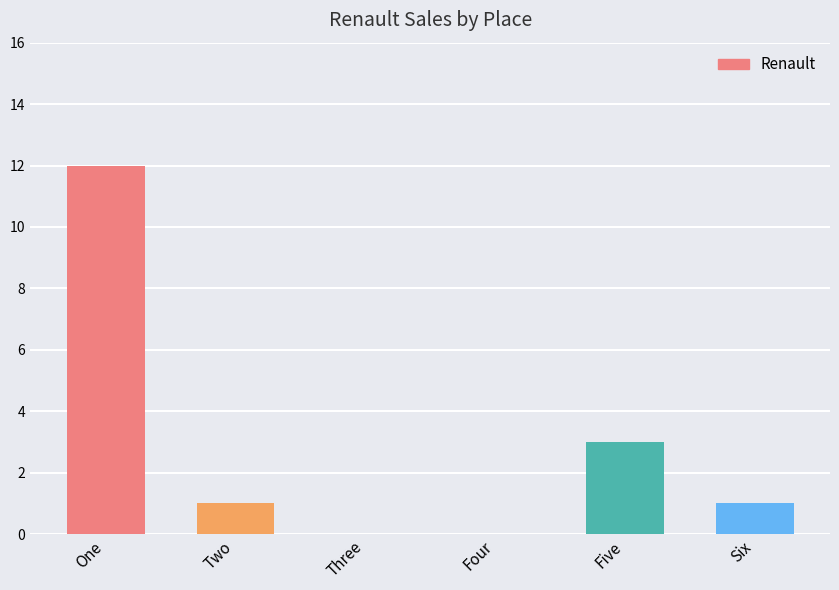

At which category does the chart reach its peak across all series?

One